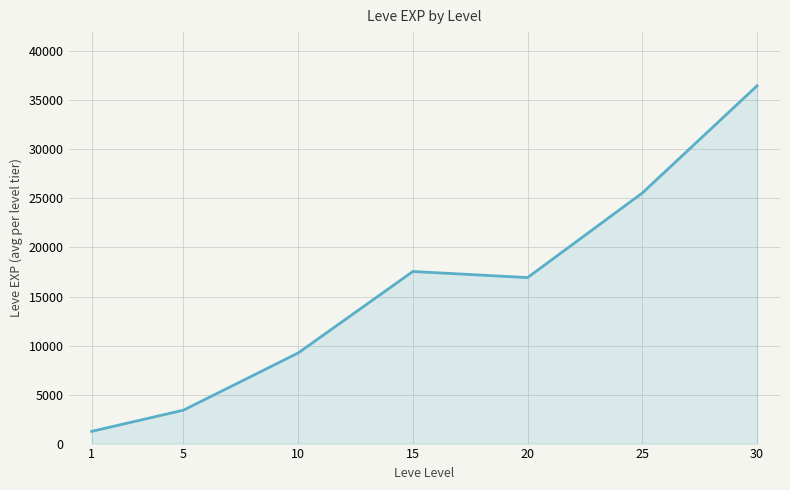

At which category does the data reach its first local peak?

15